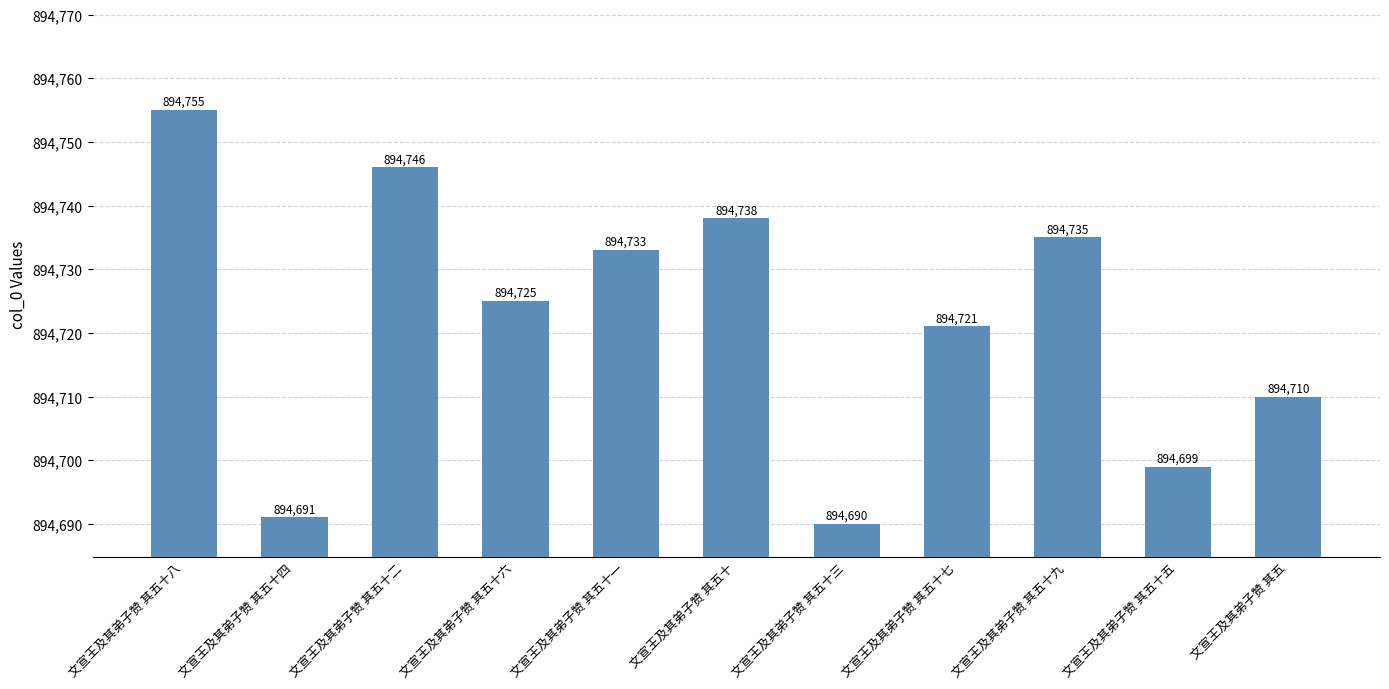

List the labels in order of value, largest first.

文宣王及其弟子赞 其五十八, 文宣王及其弟子赞 其五十二, 文宣王及其弟子赞 其五十, 文宣王及其弟子赞 其五十九, 文宣王及其弟子赞 其五十一, 文宣王及其弟子赞 其五十六, 文宣王及其弟子赞 其五十七, 文宣王及其弟子赞 其五, 文宣王及其弟子赞 其五十五, 文宣王及其弟子赞 其五十四, 文宣王及其弟子赞 其五十三